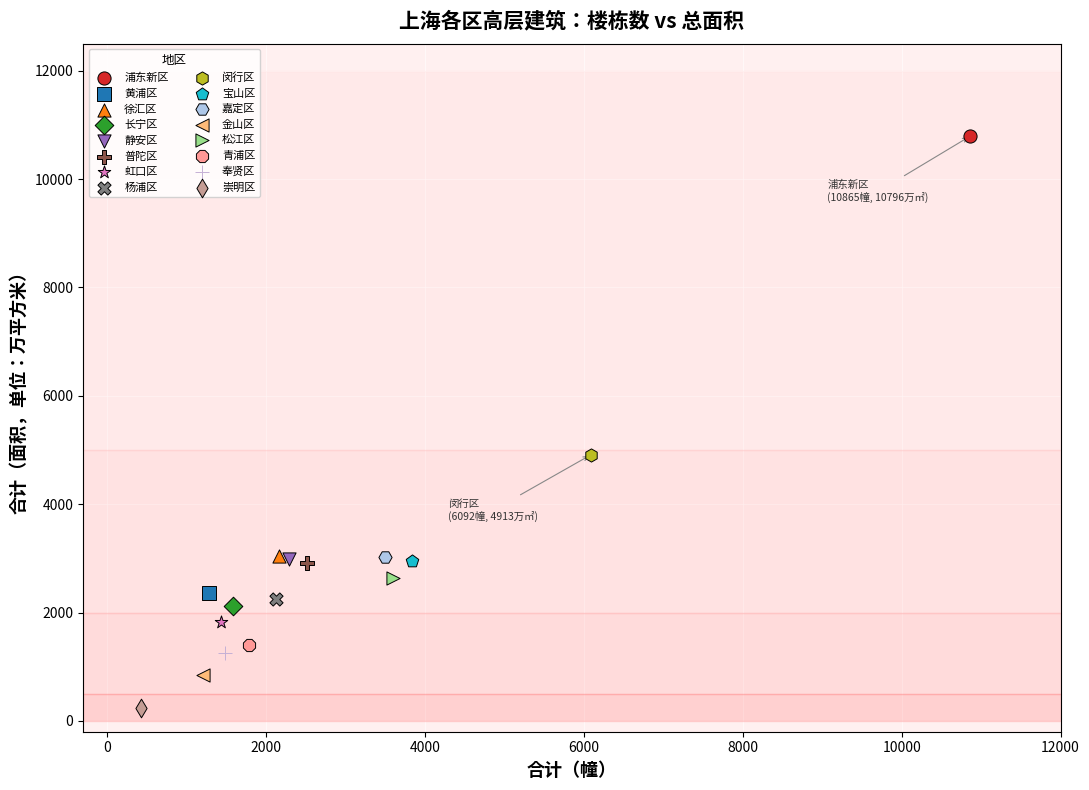

What are all the series names shown in the legend?

浦东新区, 黄浦区, 徐汇区, 长宁区, 静安区, 普陀区, 虹口区, 杨浦区, 闵行区, 宝山区, 嘉定区, 金山区, 松江区, 青浦区, 奉贤区, 崇明区